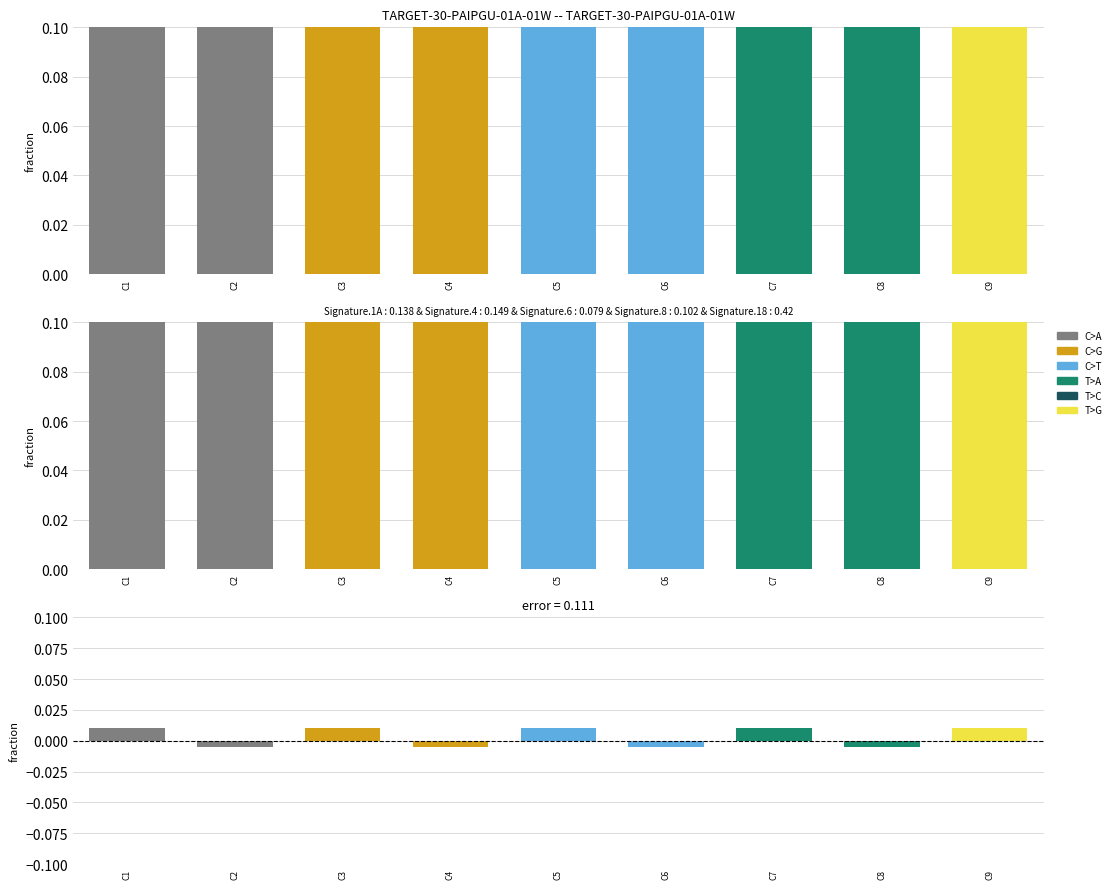

Does the chart contain stacked bars?

No